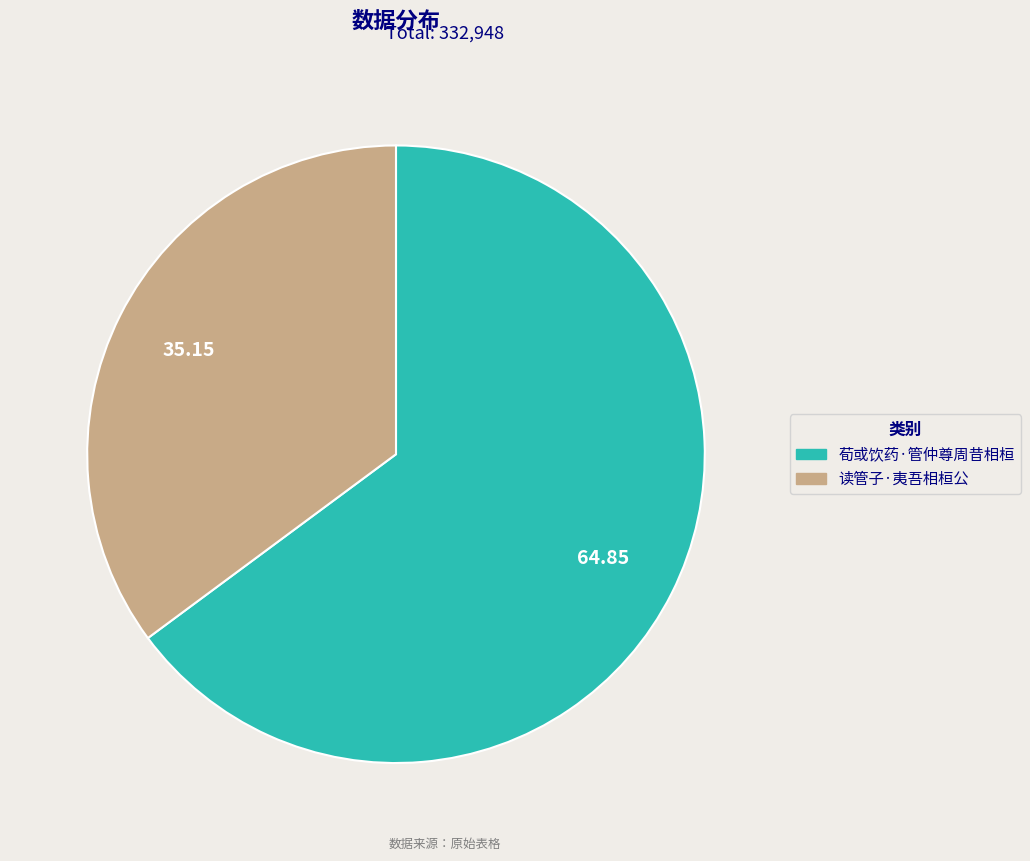

Is it true that 荀或饮药·管仲尊周昔相桓 is 58% of the pie?

False